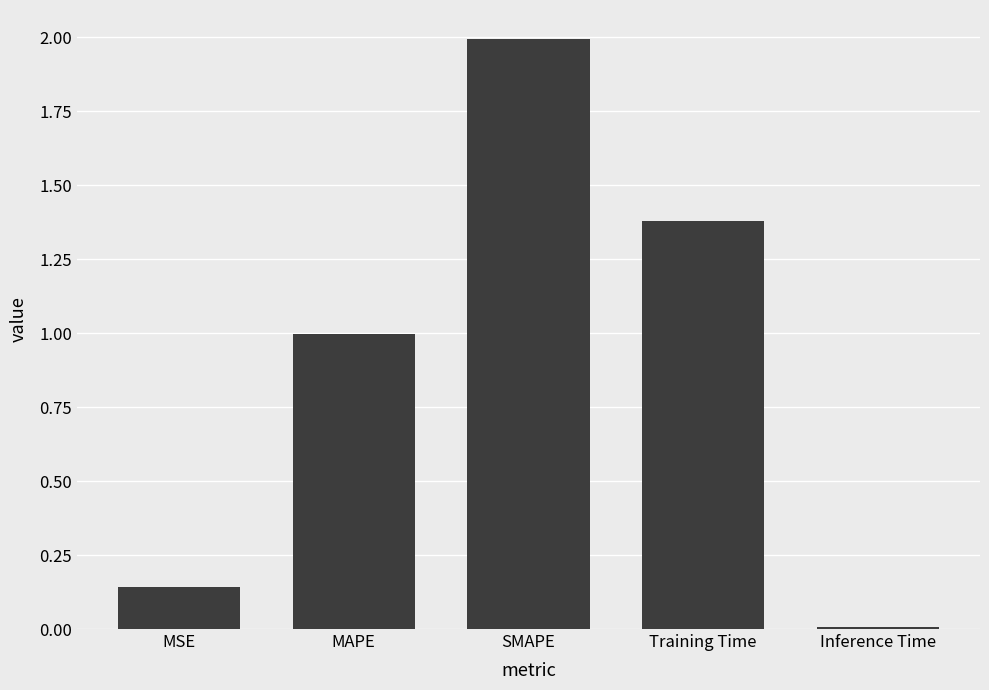

What is the change in value from MSE to SMAPE?

+1.8